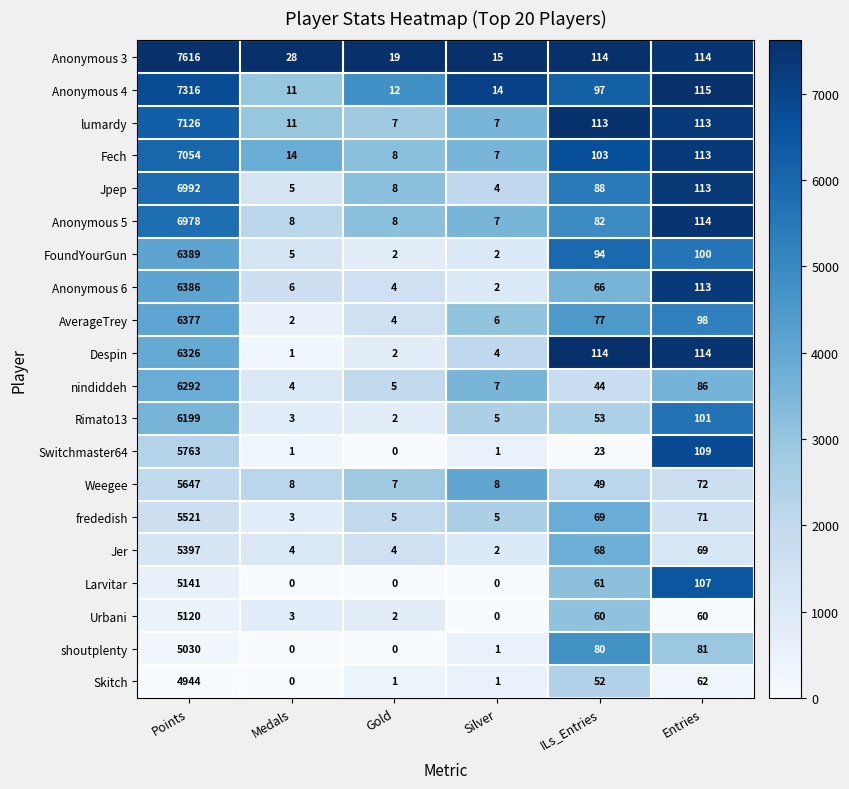

At which label does nindiddeh reach its peak?

Points